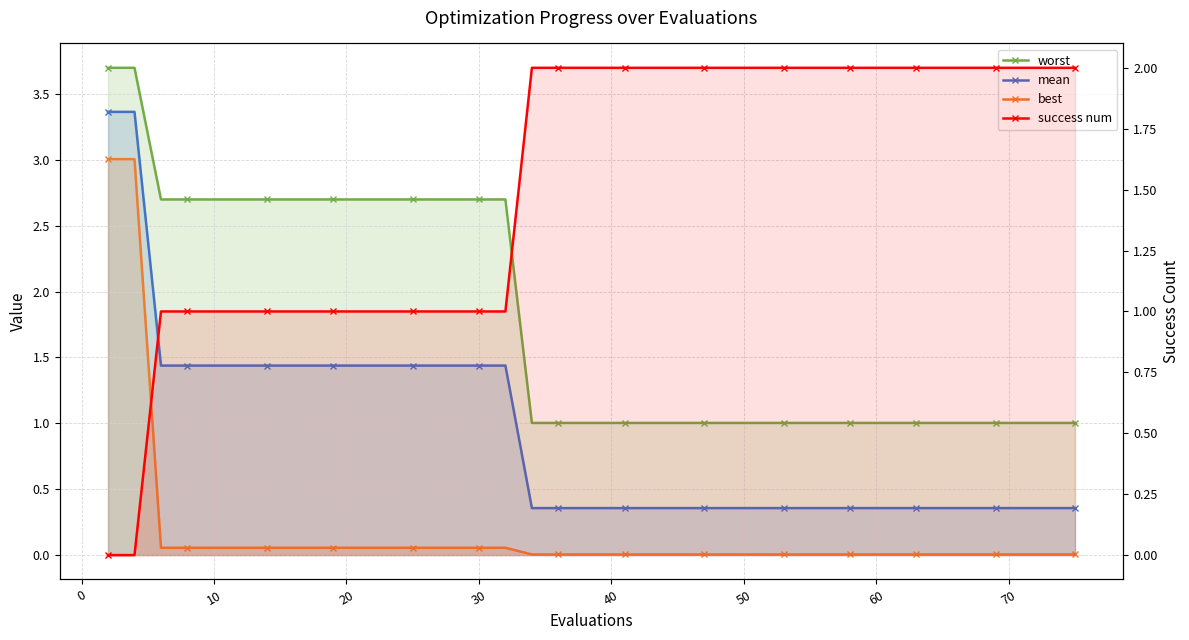

How many lines are shown in the chart?

4